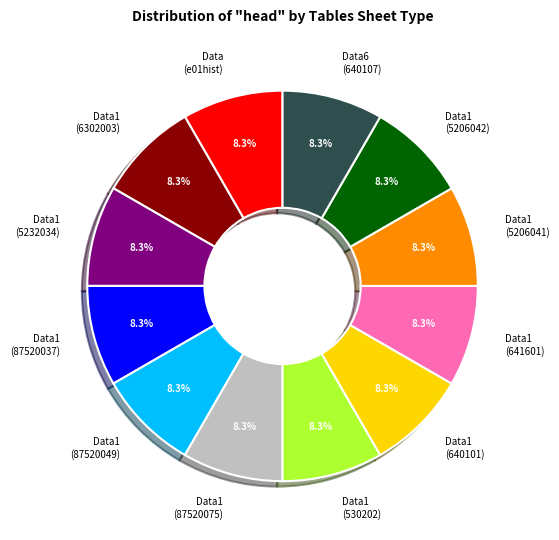

What portion of the pie excludes Data (e01hist)?

91.7%